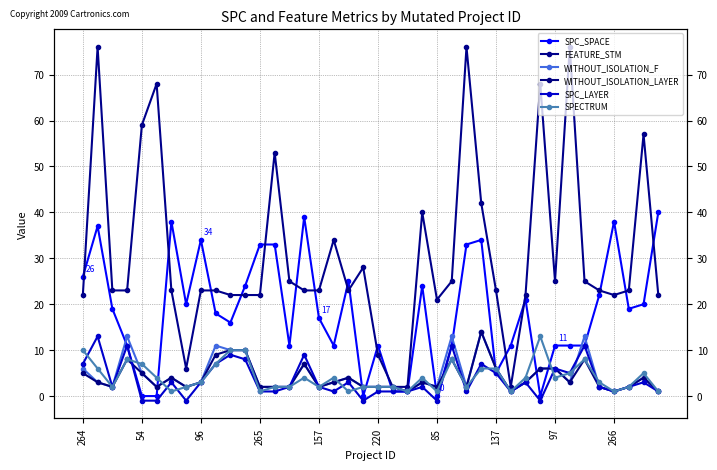

What is the value of the WITHOUT_ISOLATION_LAYER point at the 10th from the left?

9